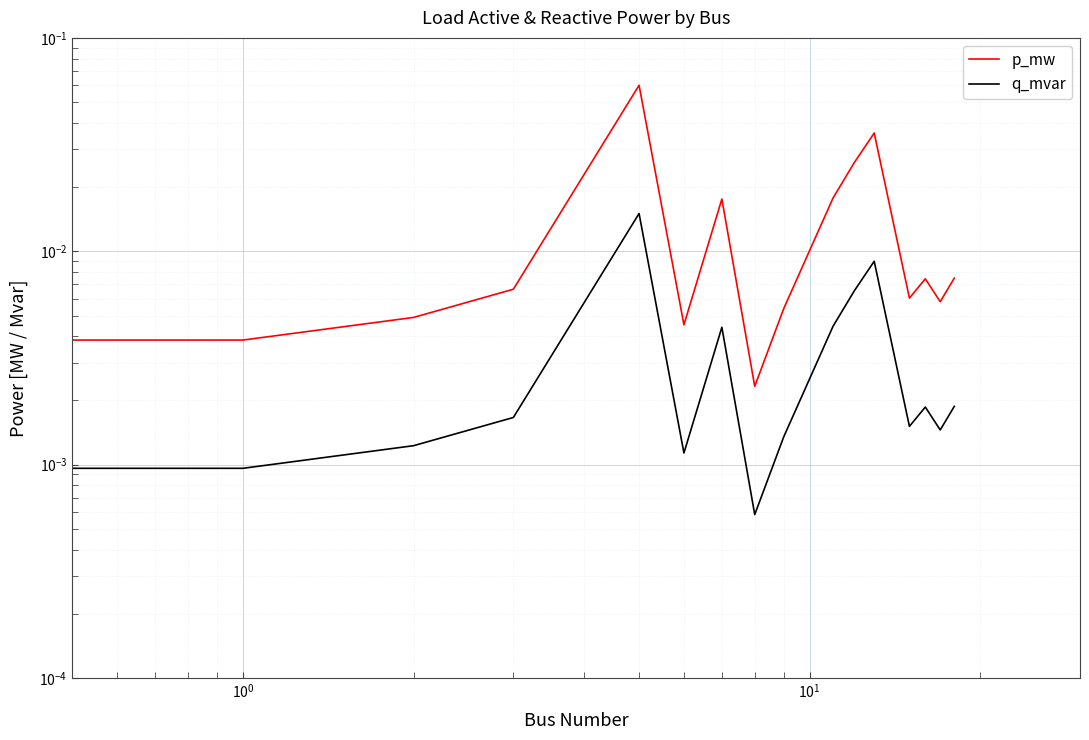

Is this an area chart (filled region under the line)?

No